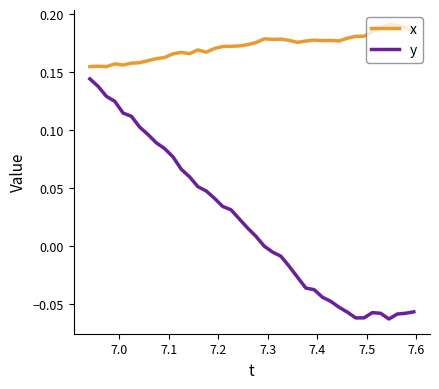

Which series has the widest spread of values?

y